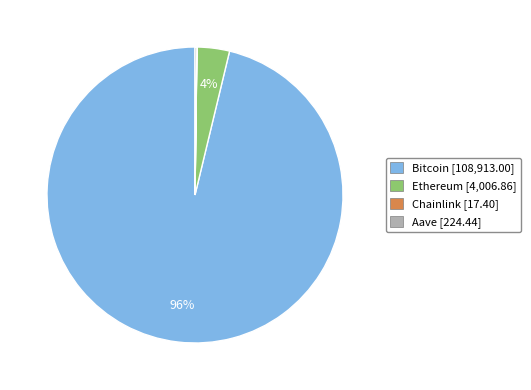

Is it true that Ethereum [4,006.86] is 4% of the pie?

True